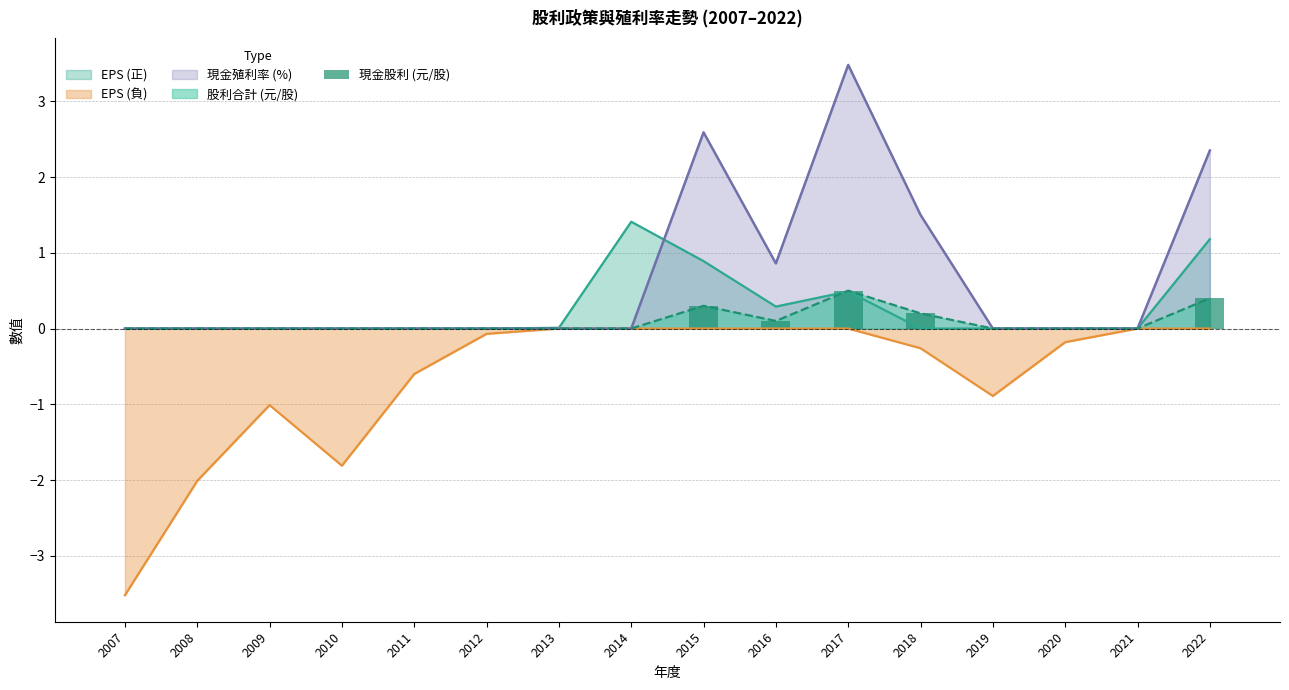

How many data points are above 0?

5